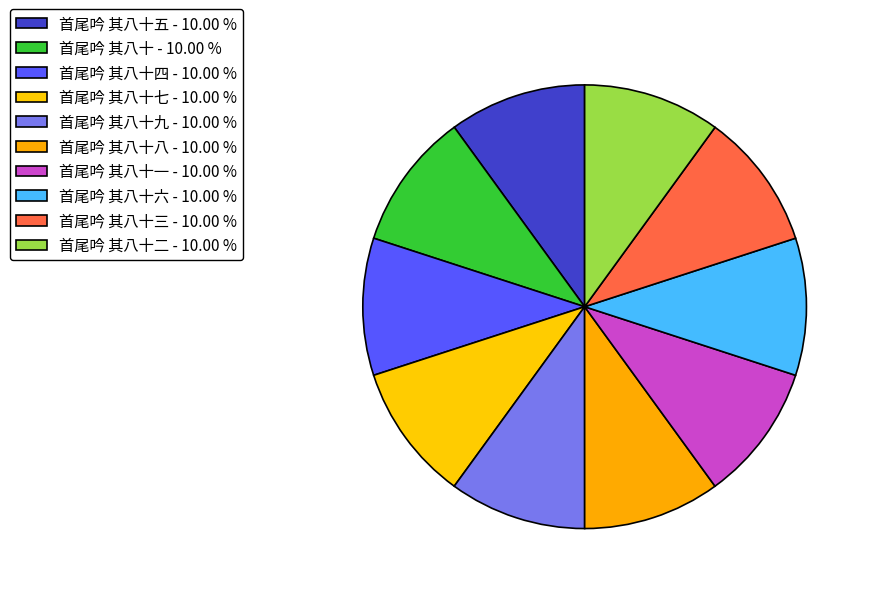

How many slices are in this pie chart?

10